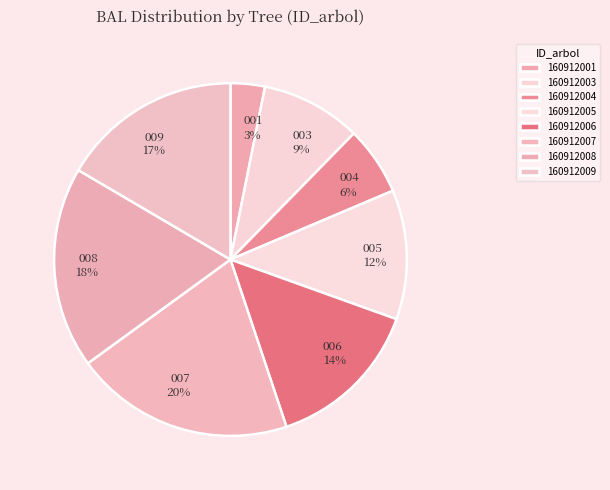

Approximately how many times larger is the value at 160912007 compared to 160912004?

3.2